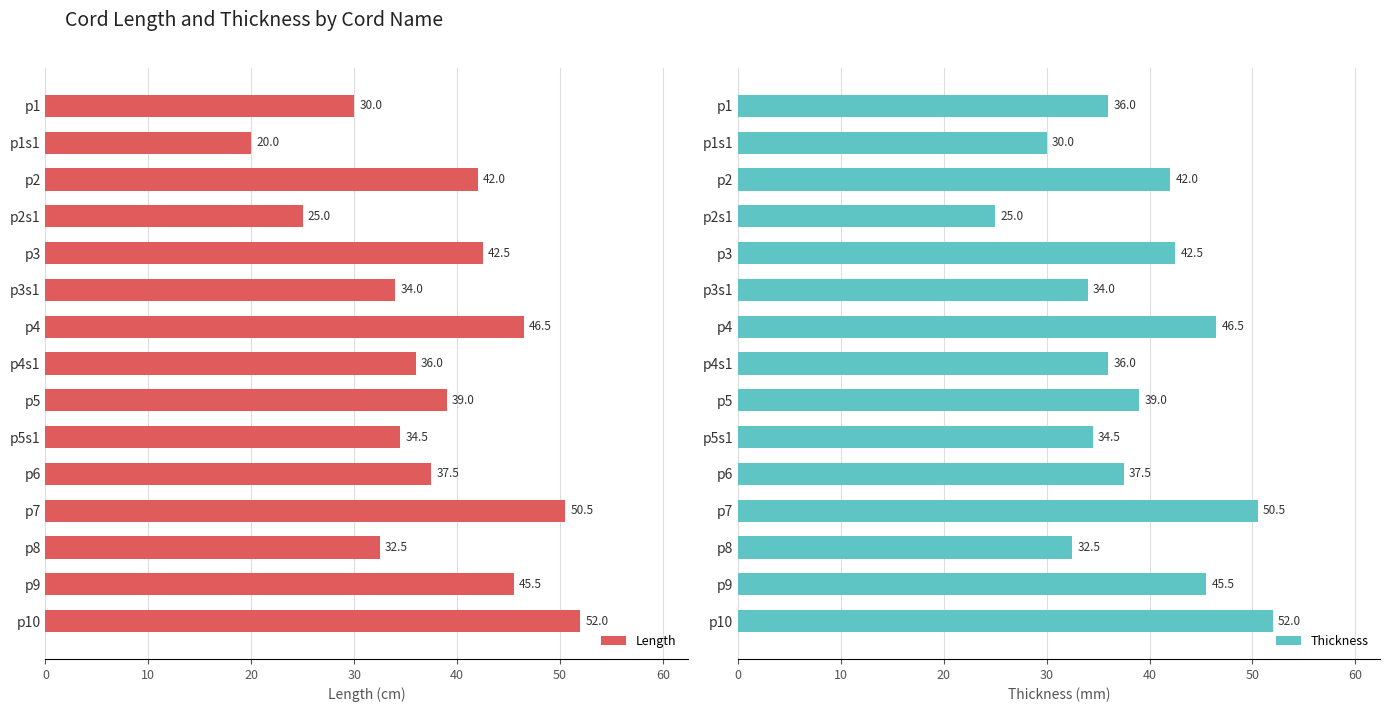

Where is Length nearest to the value 36?

p4s1